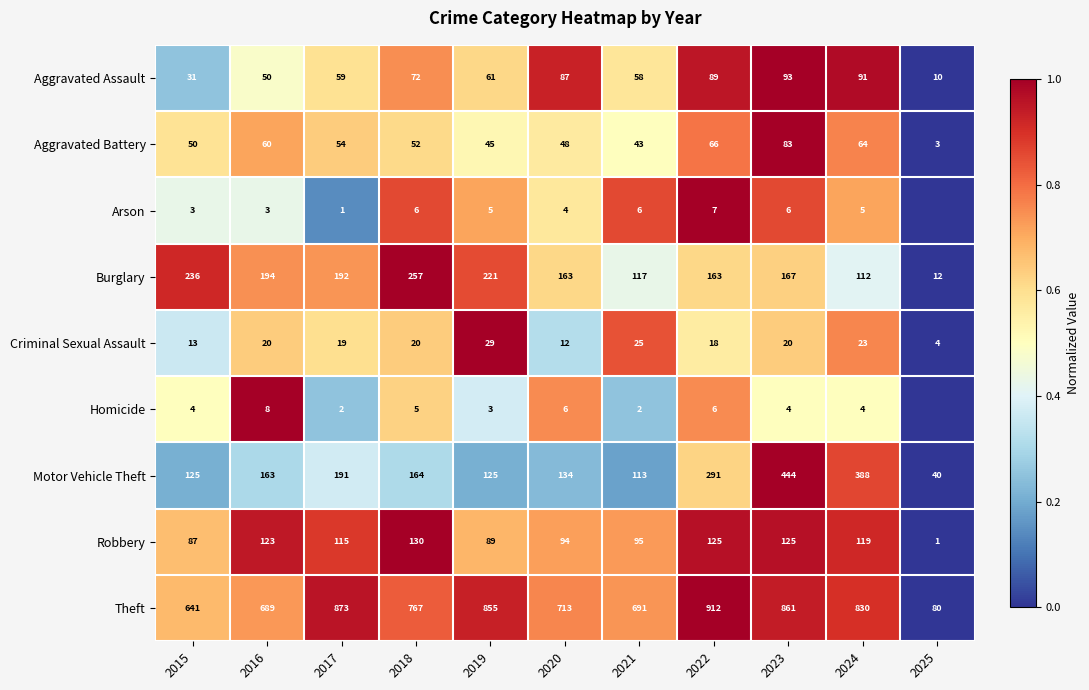

Read the Theft value at 2018.

767